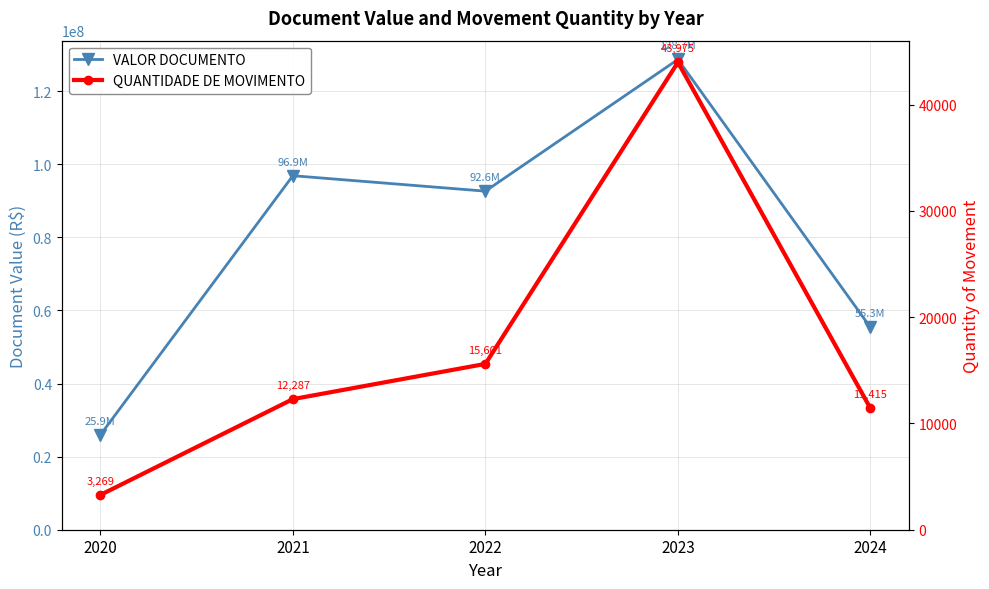

Which series has the largest total across all categories?

VALOR DOCUMENTO